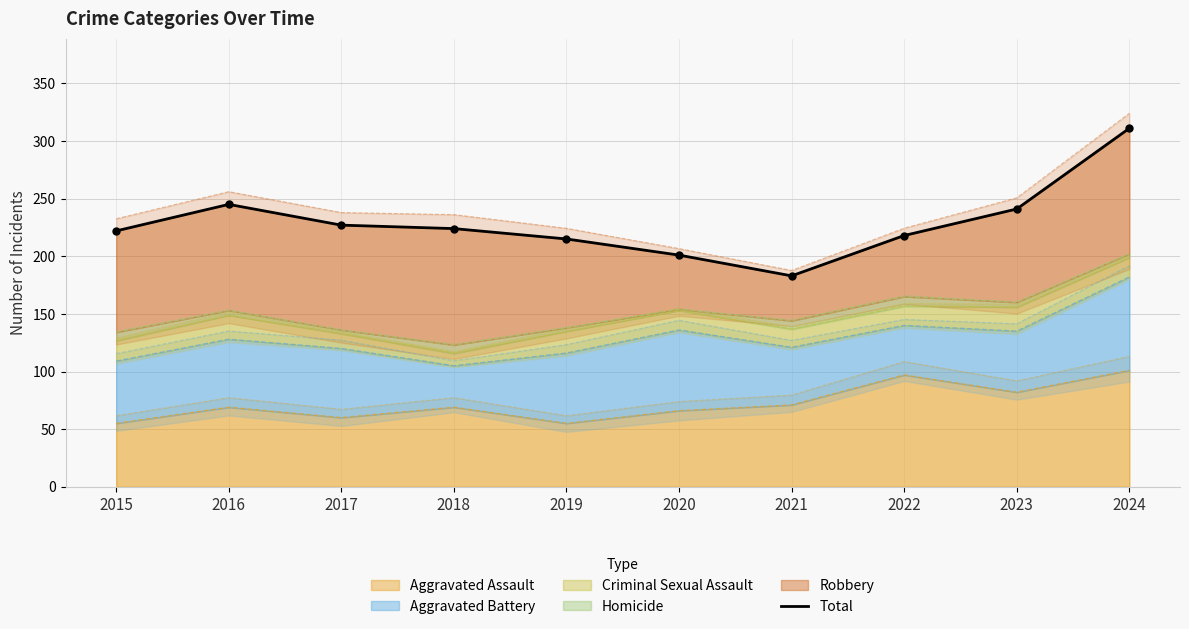

What is the change in value from 2015 to 2022?

-4